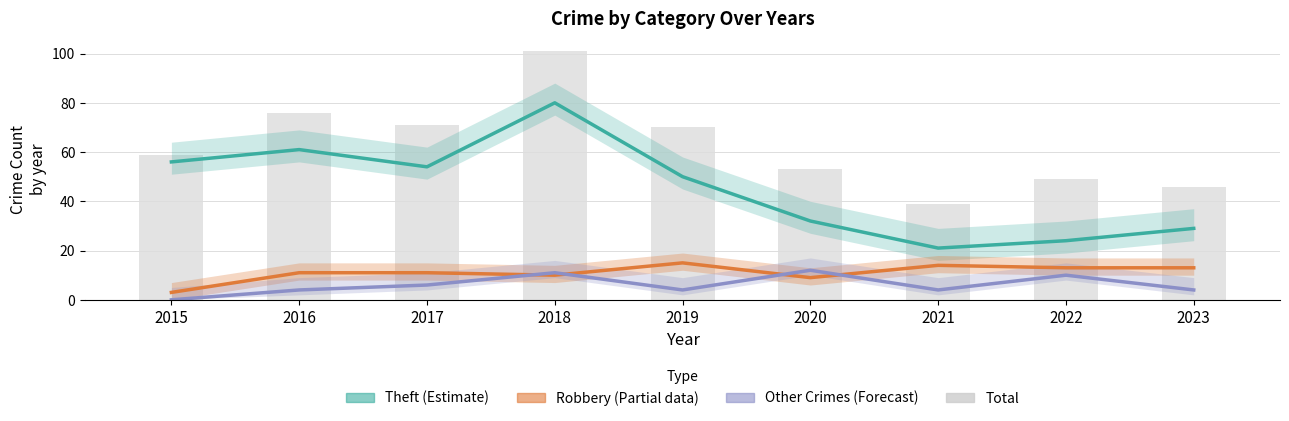

What is the value of the Robbery (Partial) bar at the 9th from the left?

13